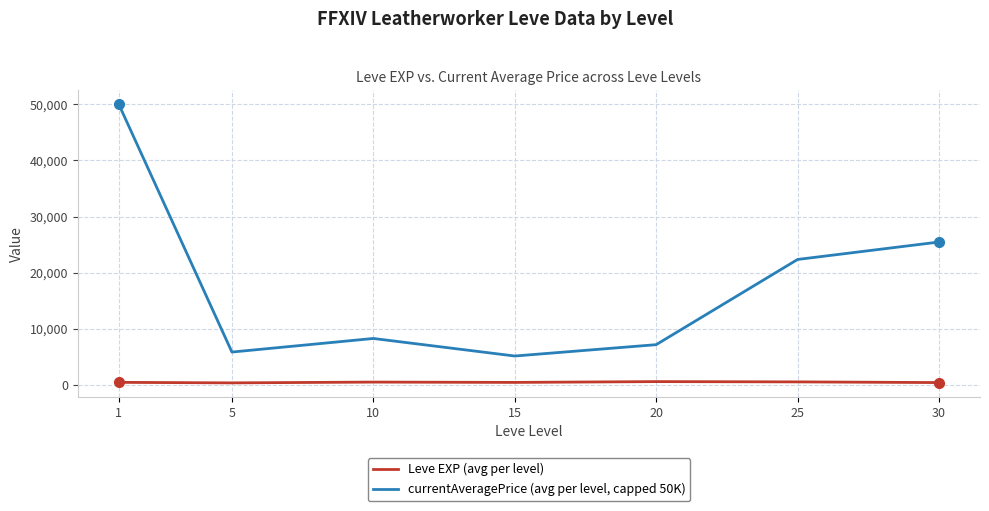

At which category is the sum across all series the highest?

1